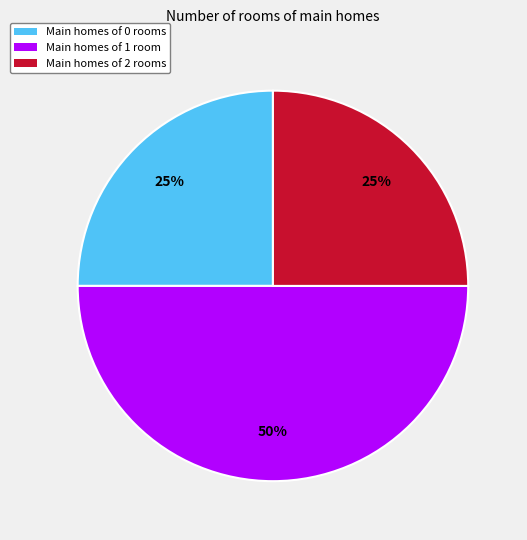

To the nearest percent, what is the combined percentage of Main homes of 2 rooms and Main homes of 1 room?

75%